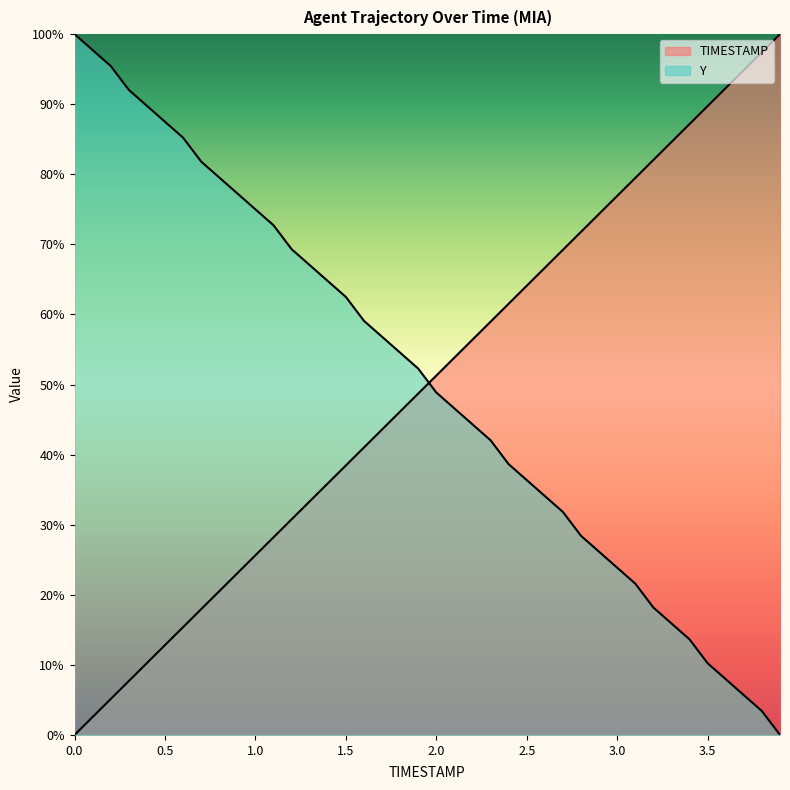

After their last crossing, which series has the higher values: TIMESTAMP or Y?

TIMESTAMP